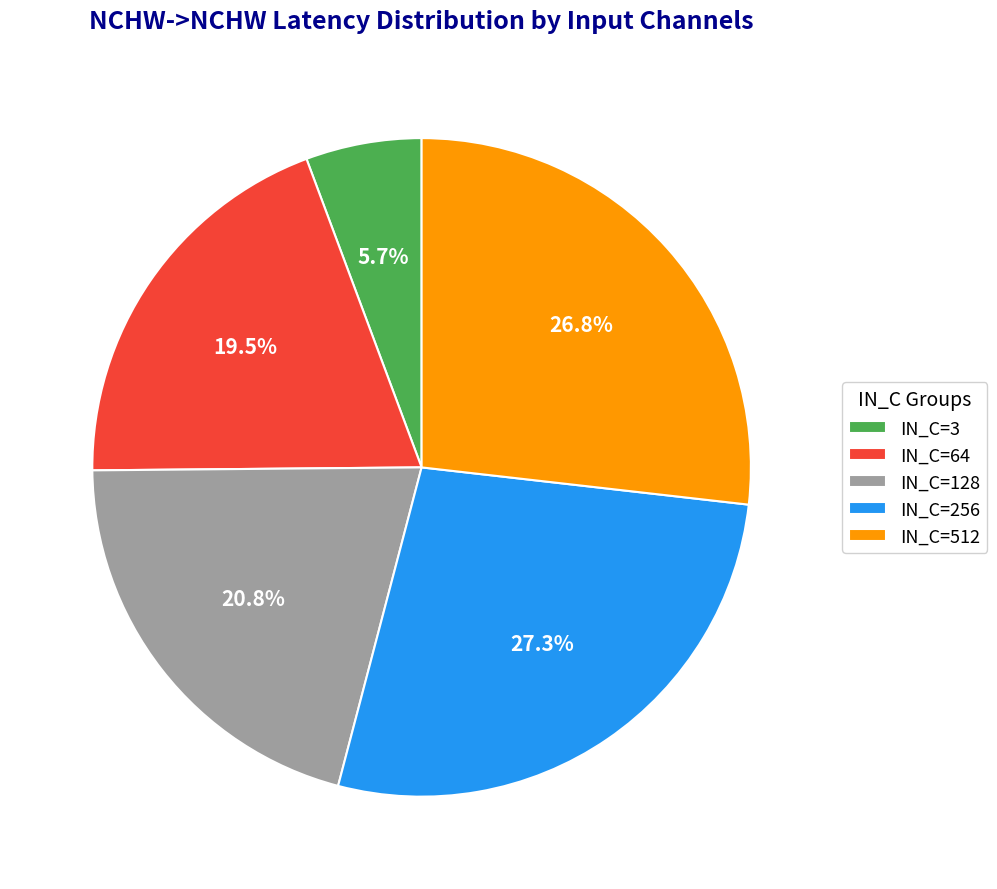

Count the number of slices in the pie.

5